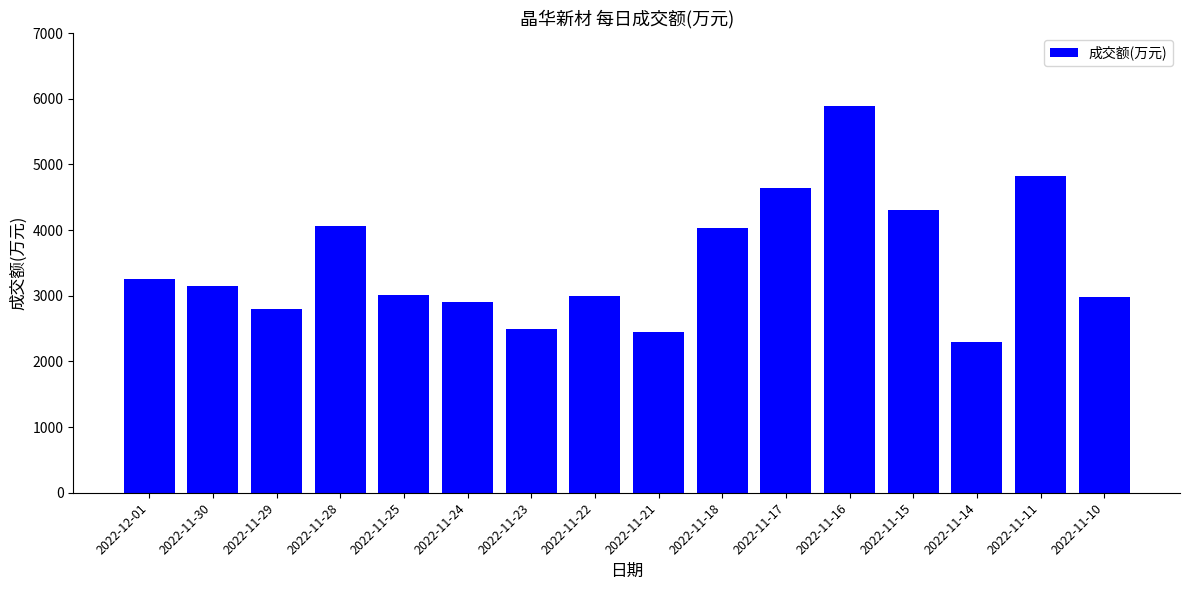

Read the value at 2022-11-16.

5893